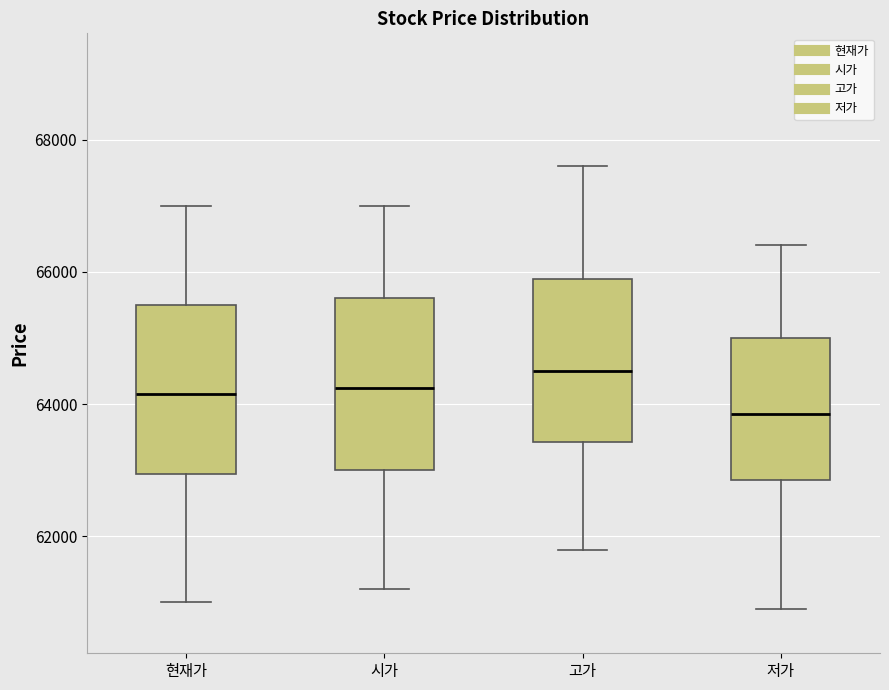

Reading left to right, transcribe this box plot: for each box, give where its median line is, the range the box spans, and where its two whiskers end, as read against the y-axis. The values are not printed on the chart, so give them approximately, as read against the axis.

현재가: median 64200, box 63000 to 65600, whiskers 61000 to 67000
시가: median 64200, box 63000 to 65600, whiskers 61200 to 67000
고가: median 64600, box 63400 to 66000, whiskers 61800 to 67600
저가: median 63800, box 62800 to 65000, whiskers 61000 to 66400